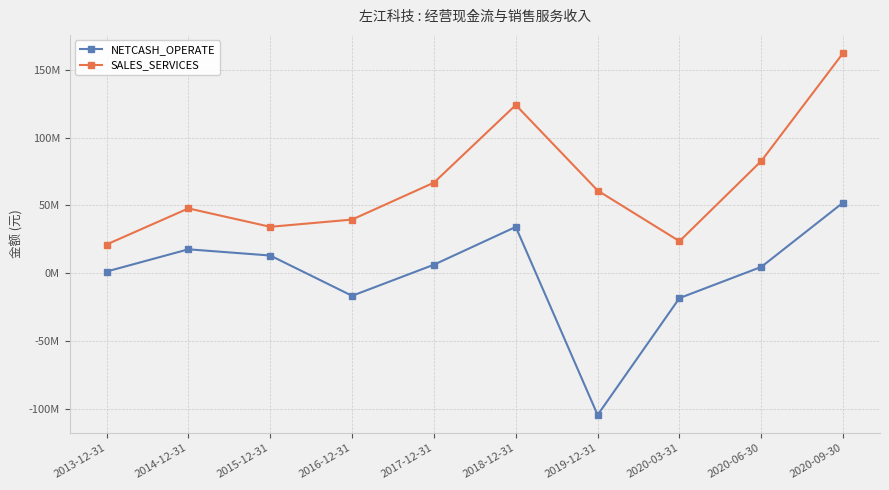

What are all the series names shown in the legend?

NETCASH_OPERATE, SALES_SERVICES